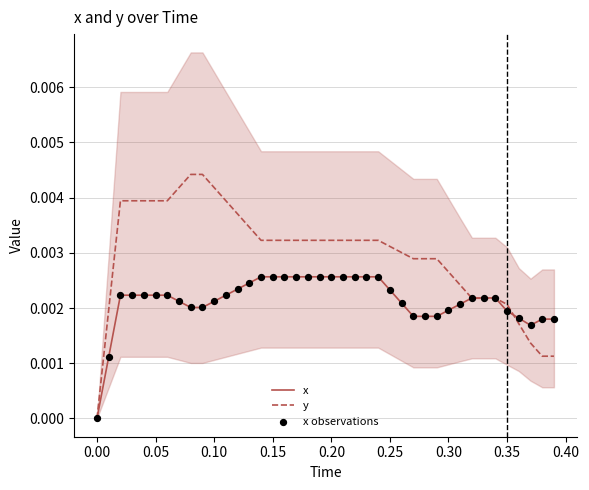

Is the value of y at 0.30 greater than the value of x observations at 19?

Yes